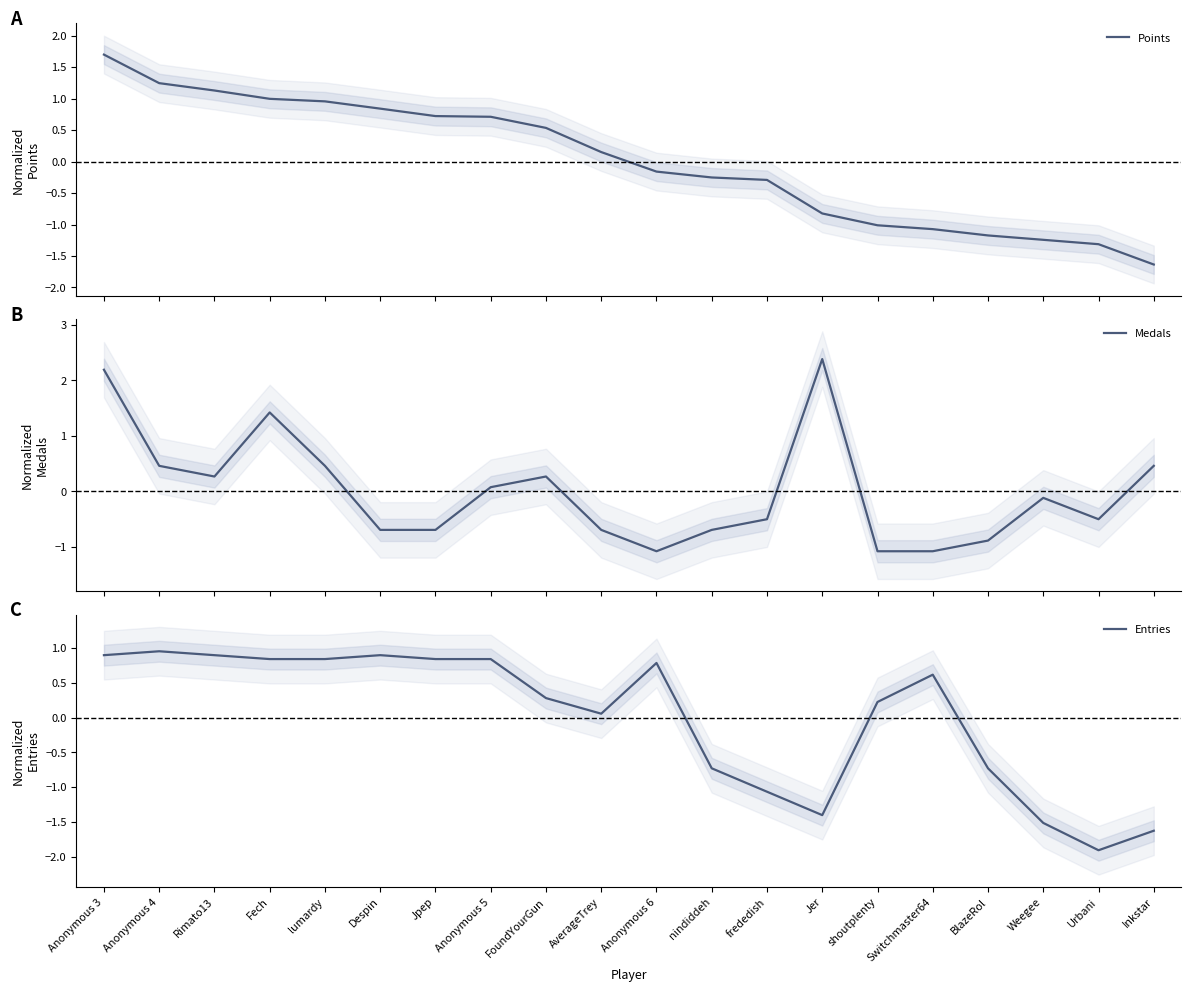

What is the spread (max minus min) of values at lumardy?

0.5